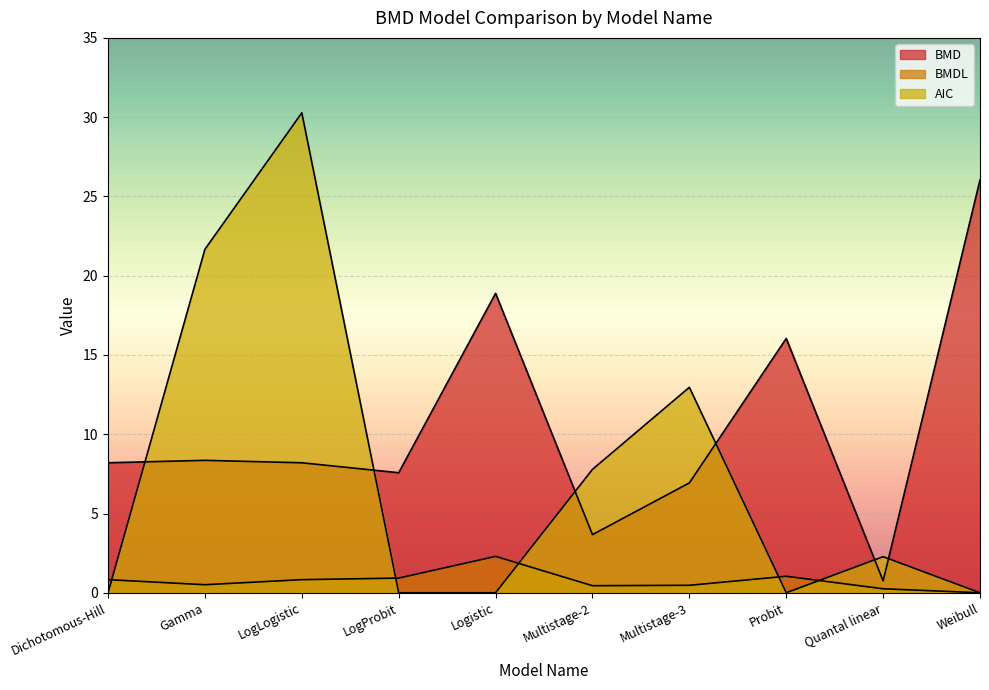

Does the chart display data point markers on the line(s)?

No